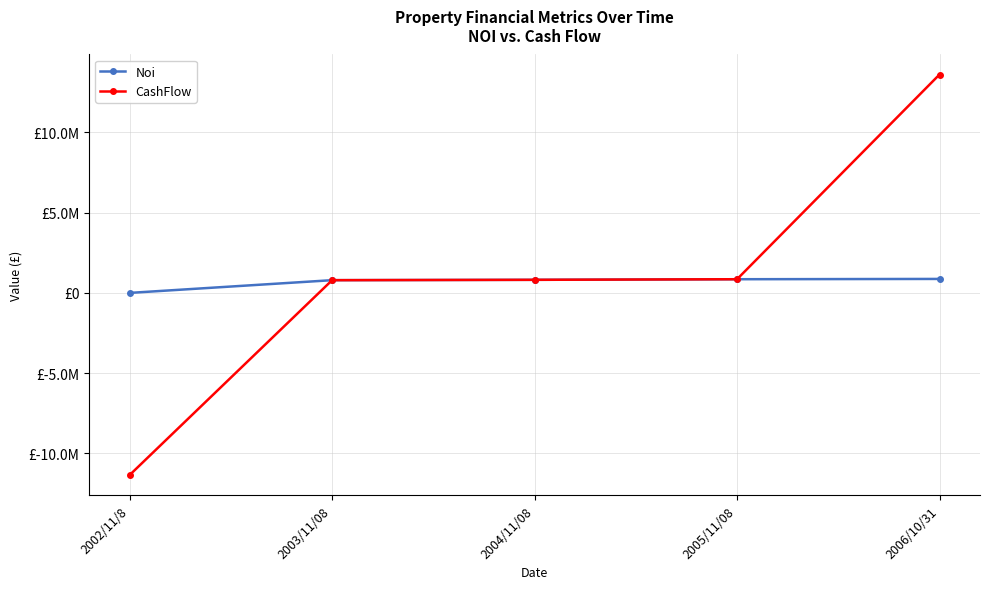

What are all the series names shown in the legend?

Noi, CashFlow